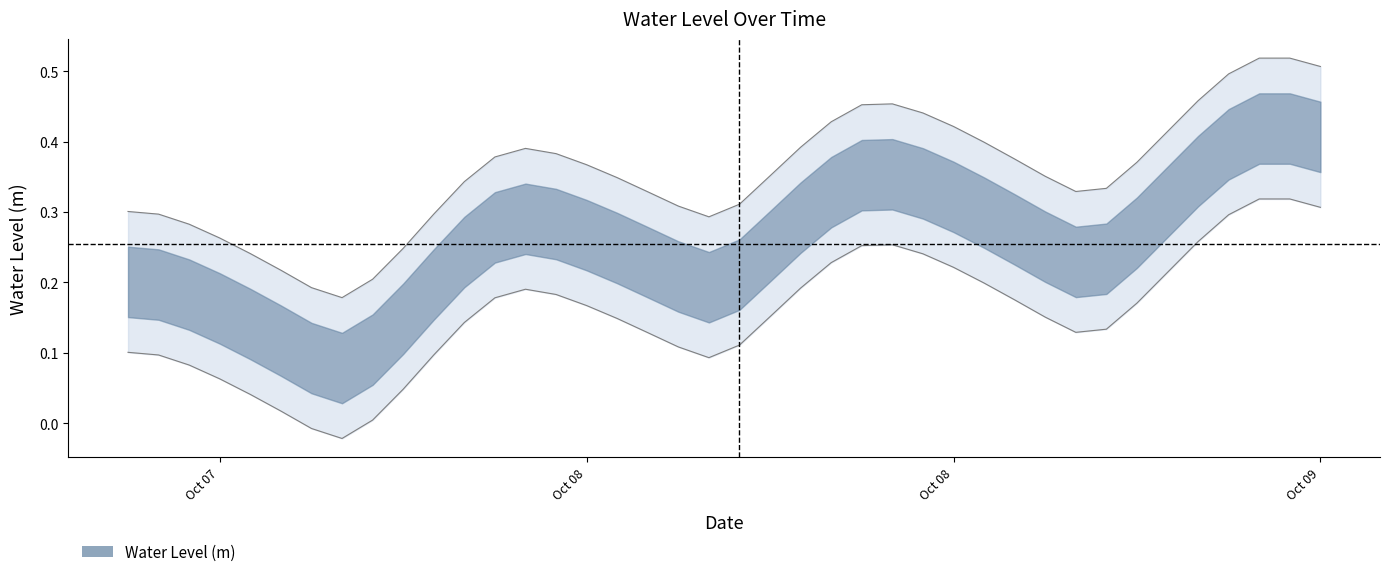

What is the difference between the maximum and minimum values?

0.3